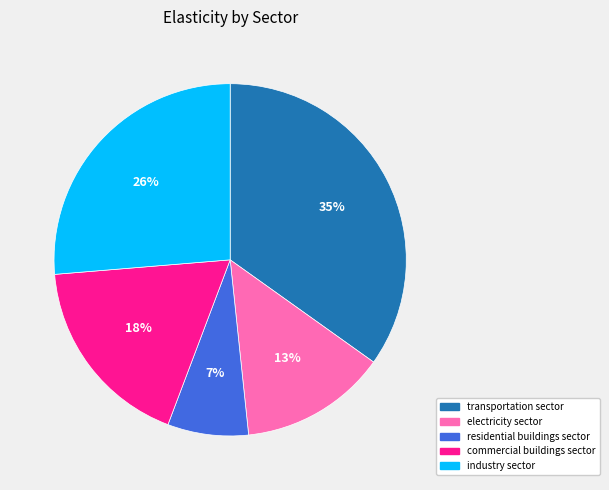

Which has a higher value, residential buildings sector or commercial buildings sector?

commercial buildings sector